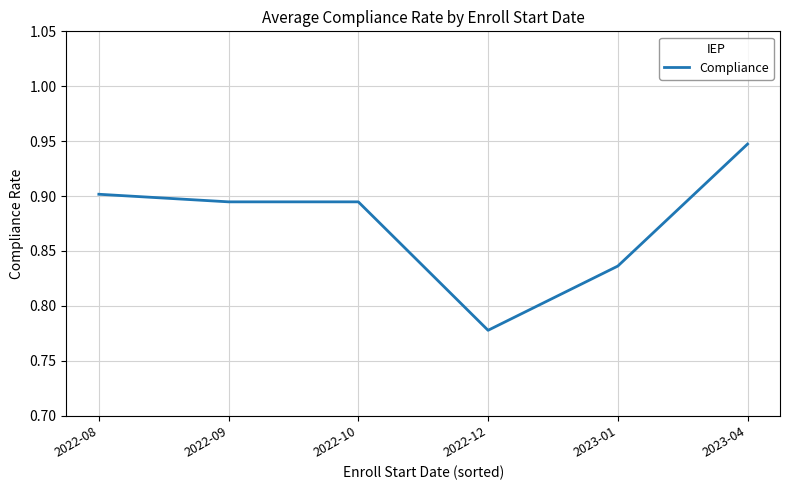

At which category does the chart reach its minimum across all series?

2022-12